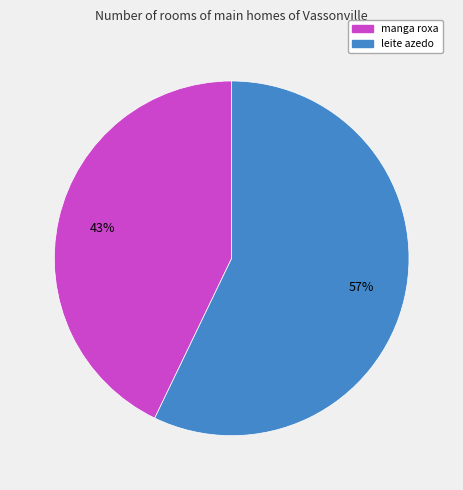

Count the number of slices in the pie.

2